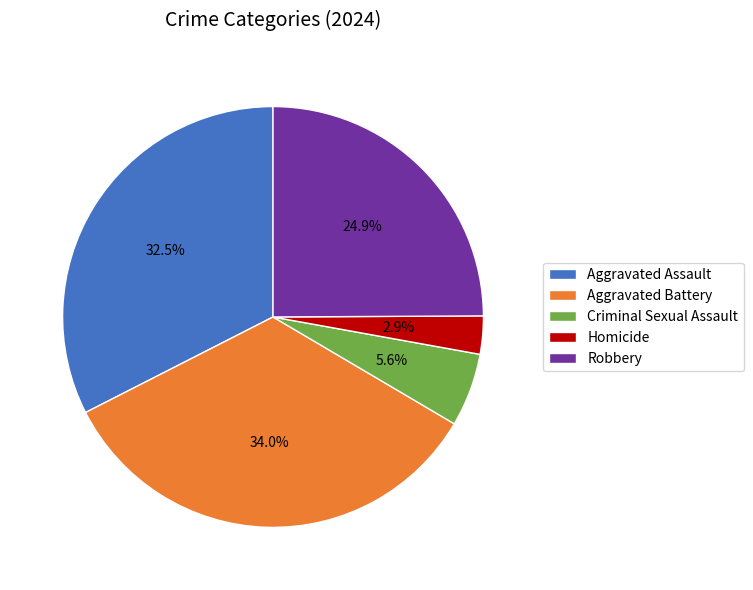

How many slices are in this pie chart?

5